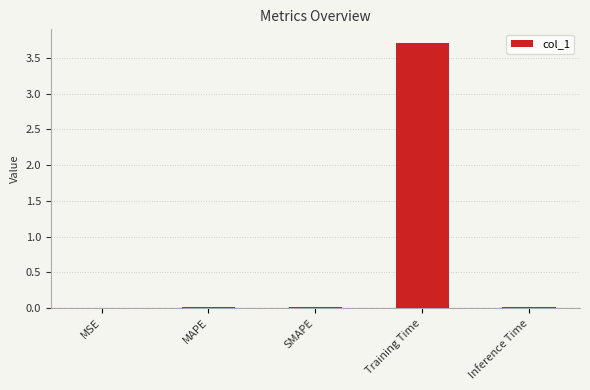

What is the maximum value shown in the chart?

3.7